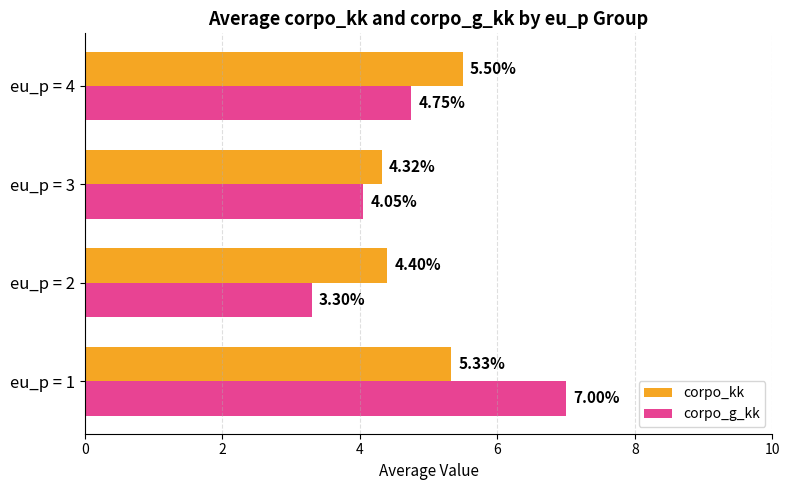

Count the corpo_kk values in the range 4 to 5.

2